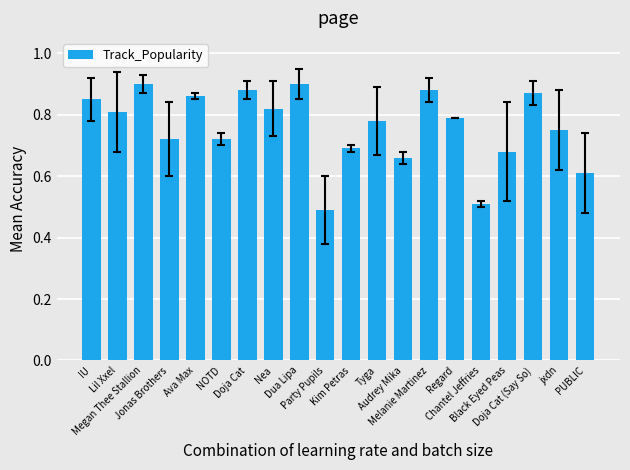

What is the minimum value shown in the chart?

0.5